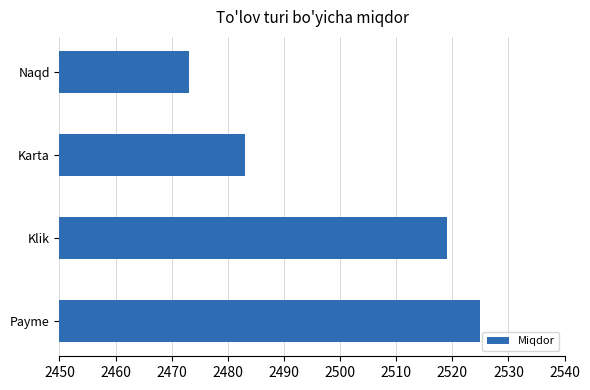

Does the chart contain any negative values?

No